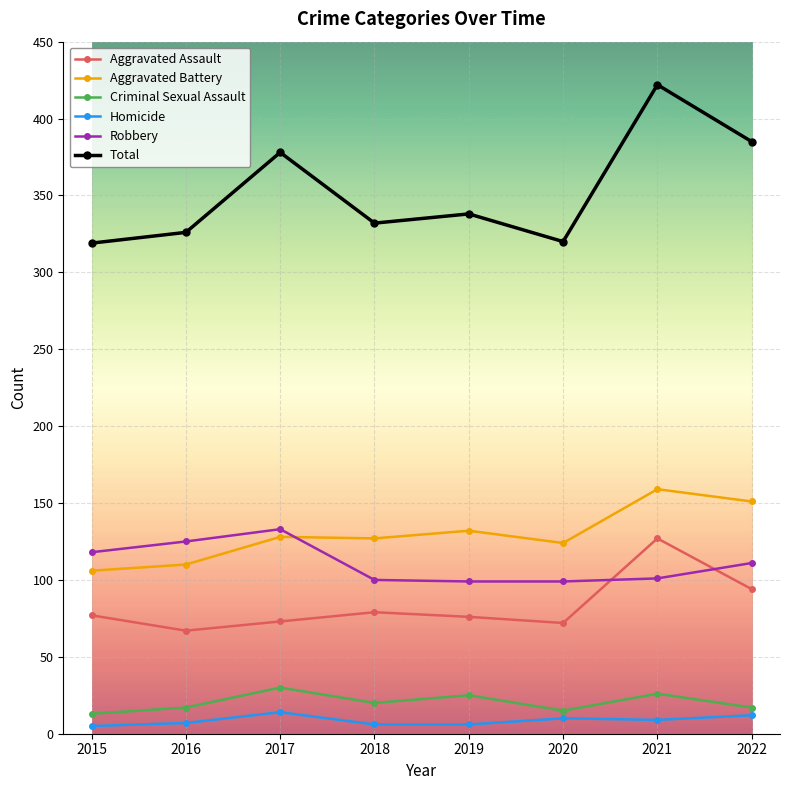

What is the average value of the Robbery series?

111